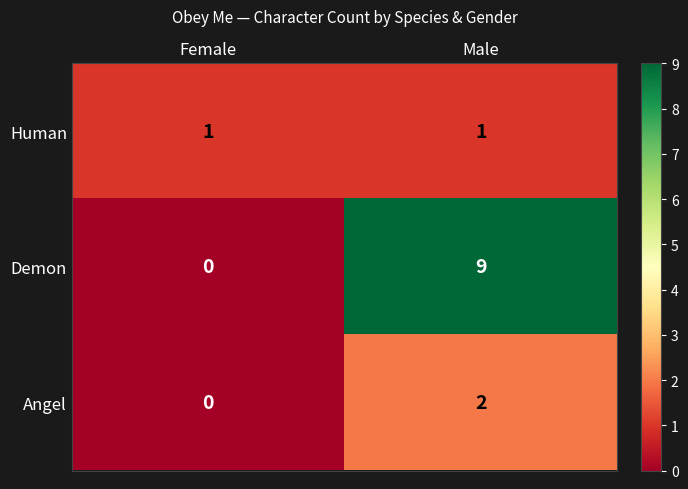

What is the sum of all Demon values?

9